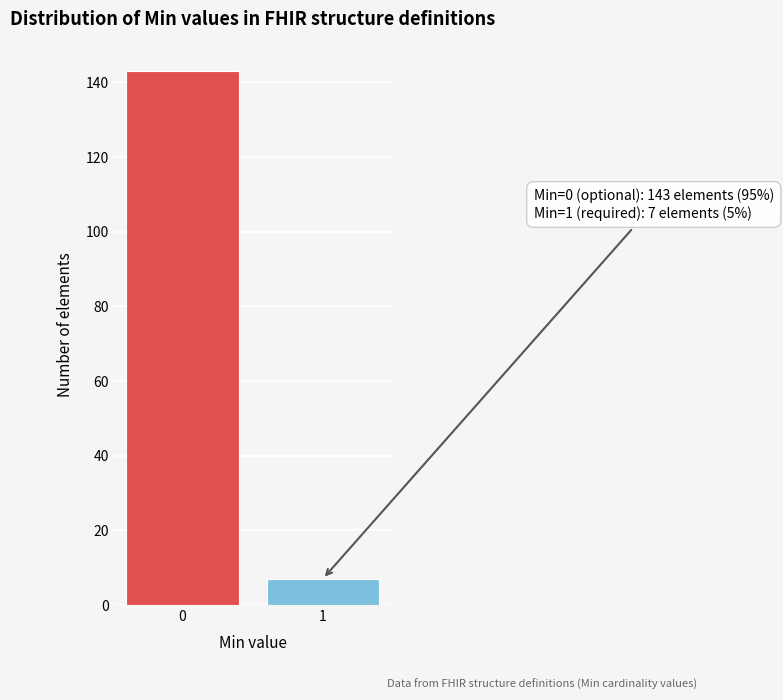

Reading left to right, transcribe all the data shown in this chart.

143	7